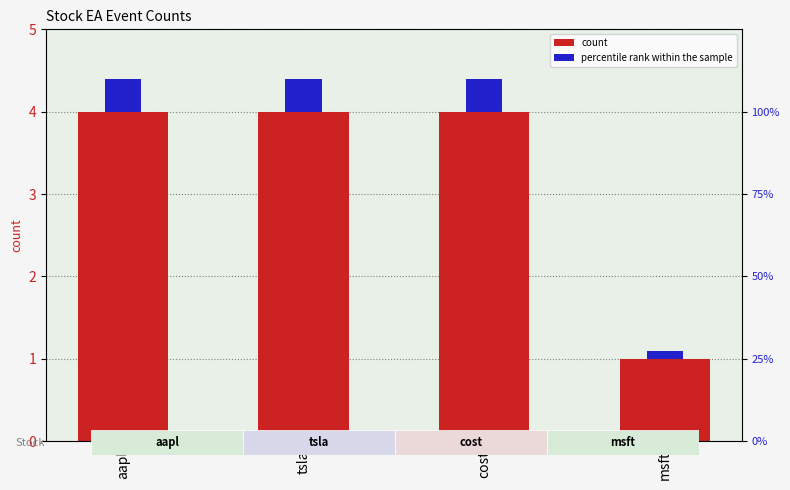

What is the label of the 2nd bar from the left?

tsla